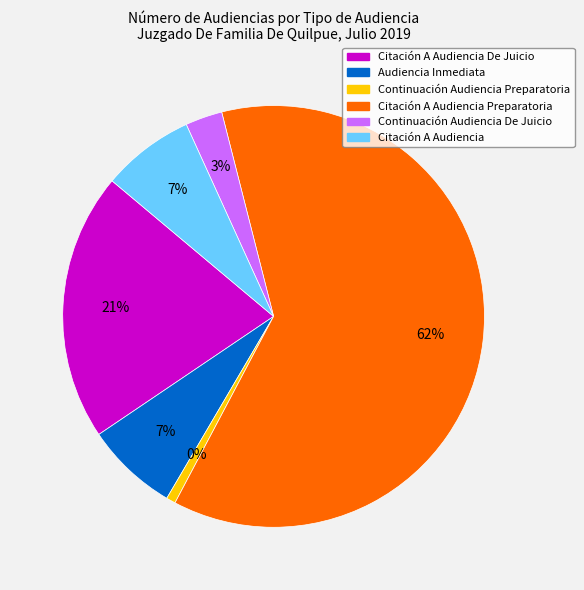

Which category accounts for the majority?

Citación A Audiencia Preparatoria